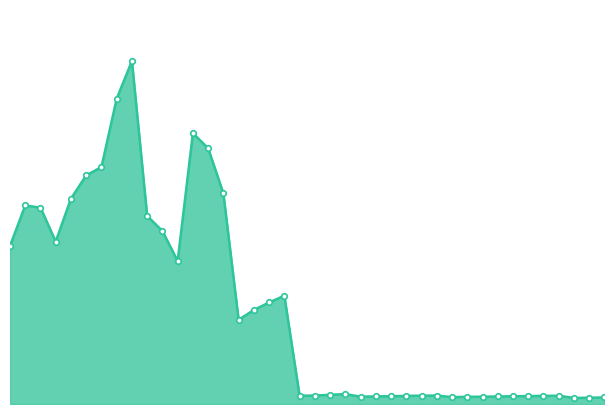

Does the chart have visible grid lines?

No